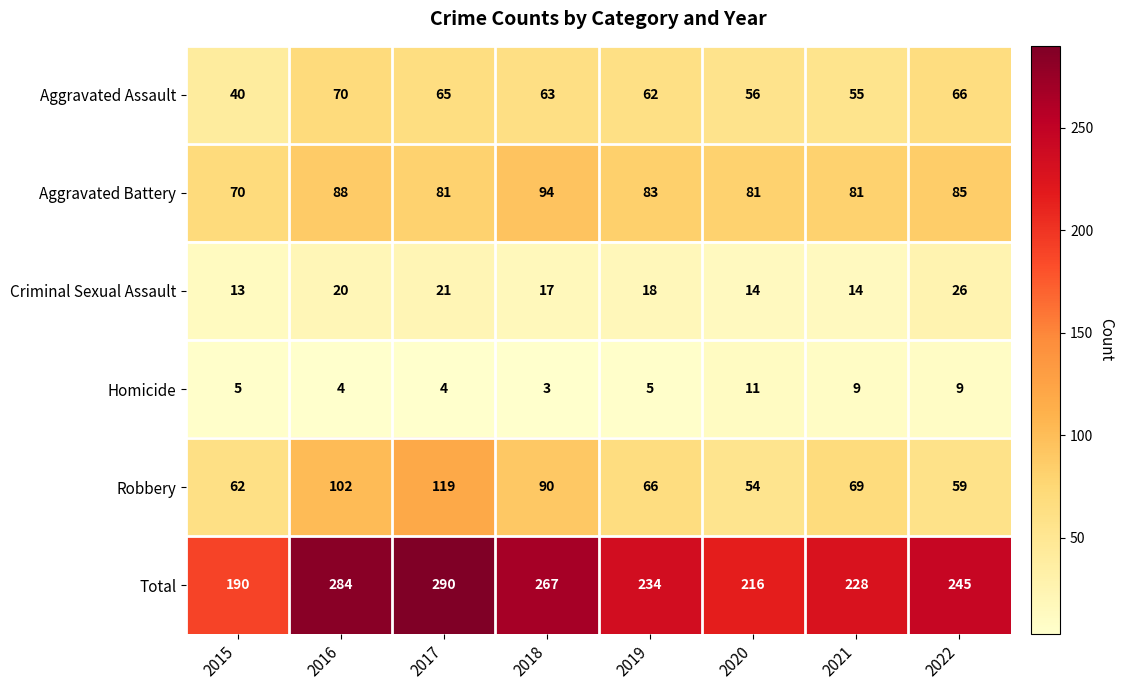

What is the difference between the Robbery values at 2017 and 2020?

65